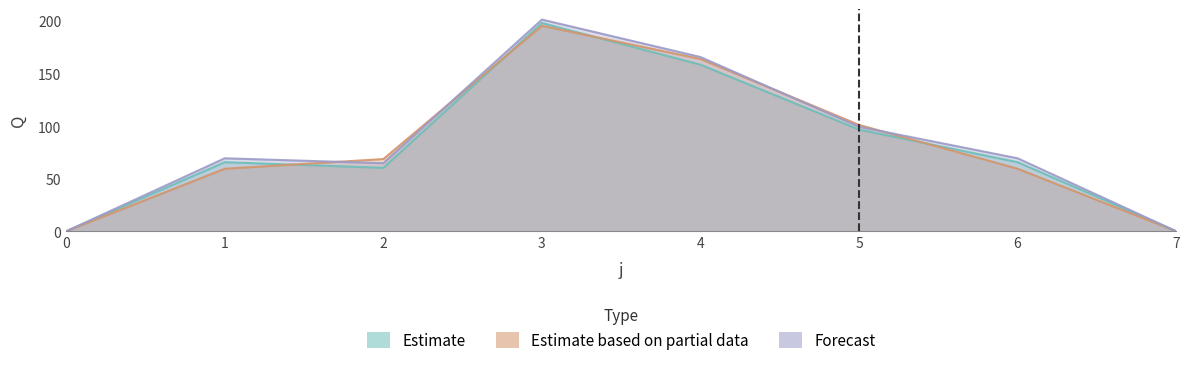

What value does the s1 series have at 6?

65.7